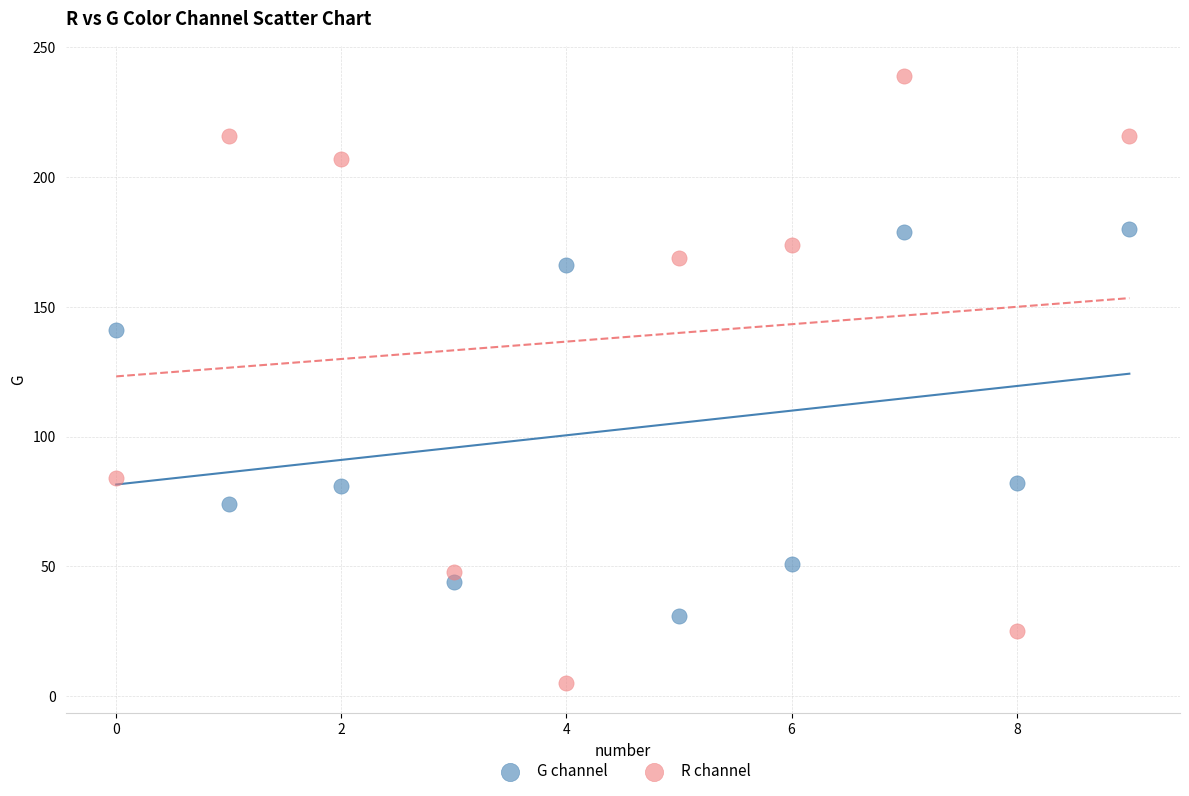

What are all the series names shown in the legend?

G channel, R channel